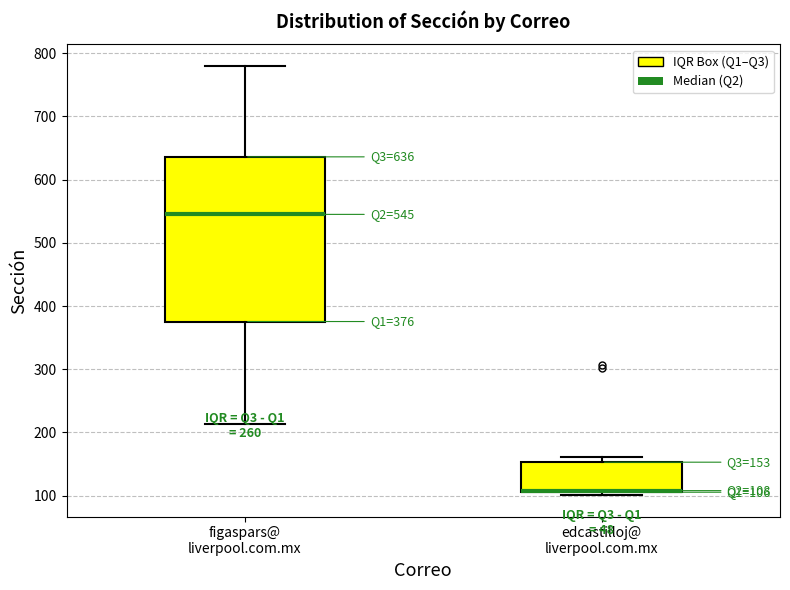

Comparing the boxes themselves (not the whiskers), which one is the tallest?

figaspars@ liverpool.com.mx